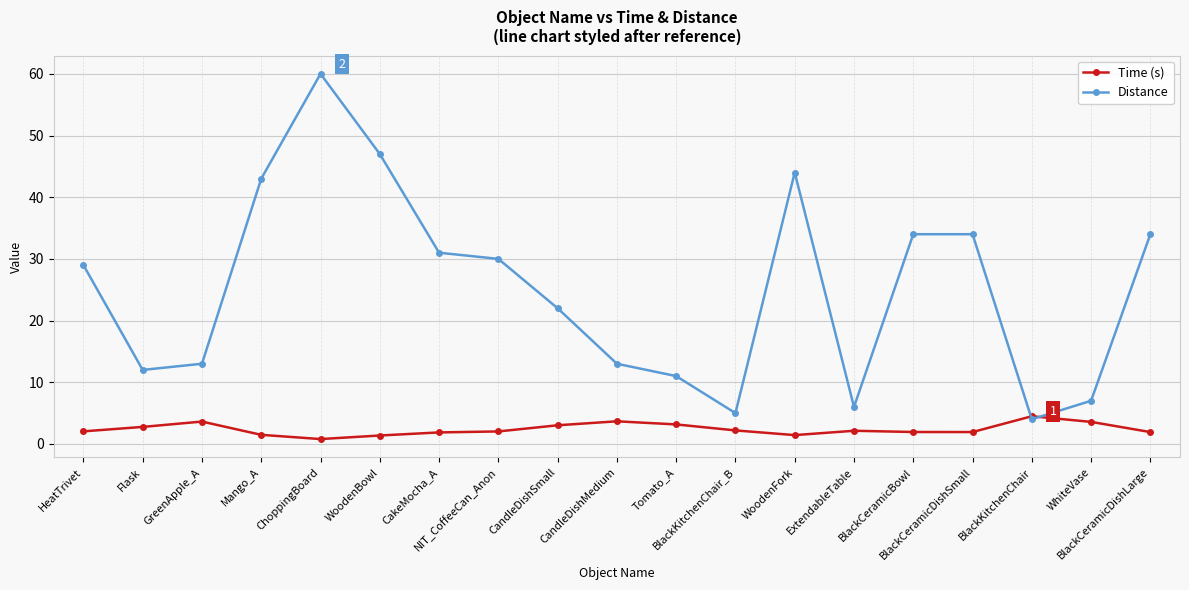

Rank the series at NIT_CoffeeCan_Anon from lowest to highest value.

Time (s), Distance